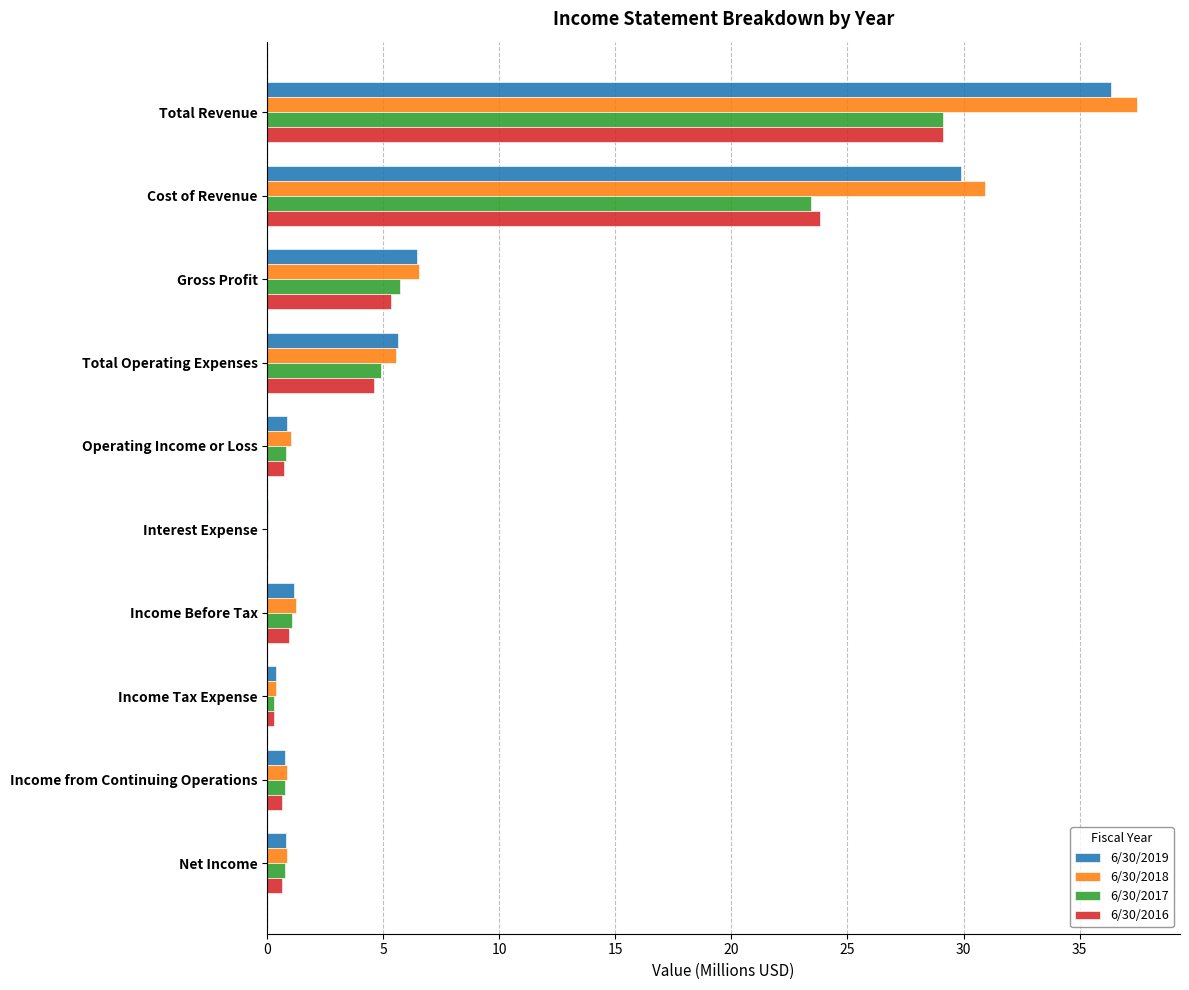

What is the total value across all series at Total Revenue?

132.0